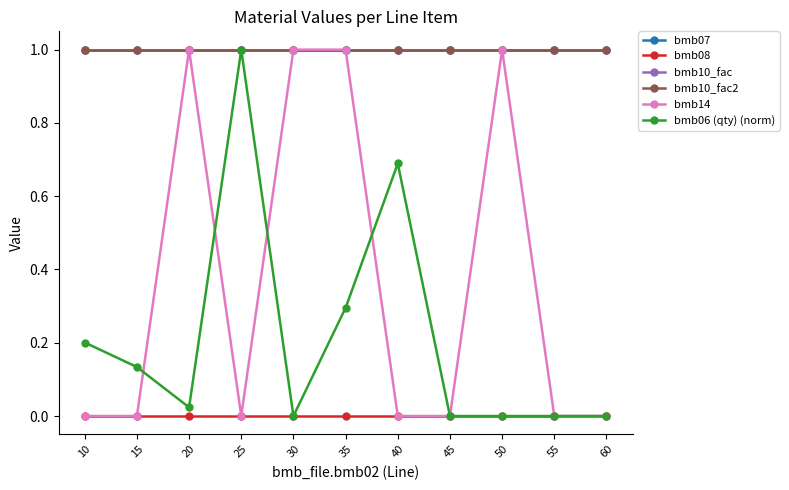

What is the value of the bmb10_fac2 point at the 11th from the left?

1.0